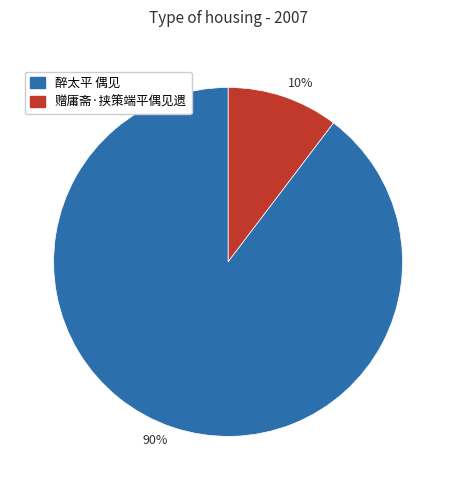

Which has a higher value, 10% or 90%?

90%